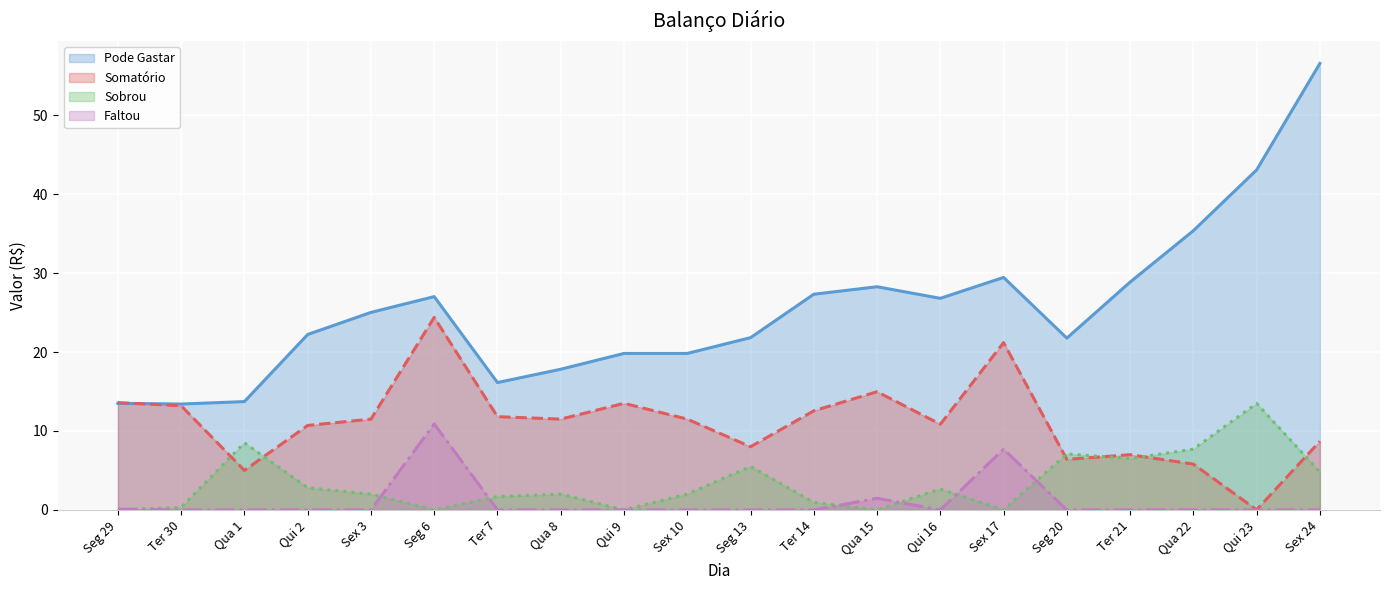

True or false: Faltou has a value of 0.0 at Ter 30.

True